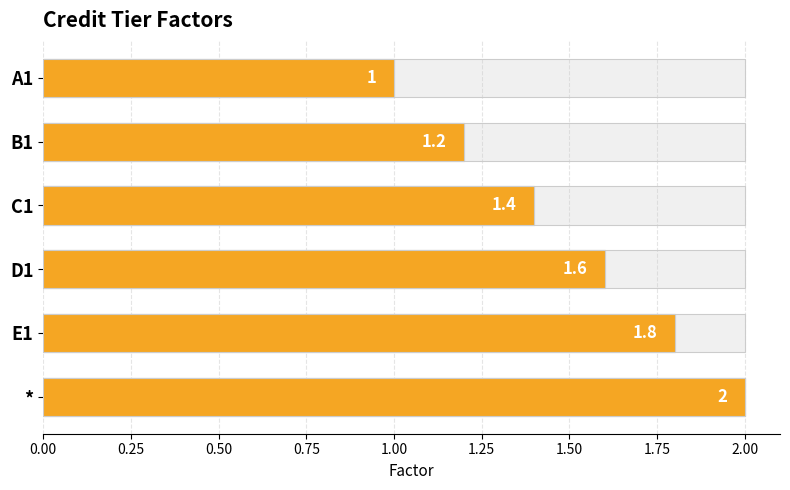

Reading left to right, extract all data points from this chart.

1.0	1.2	1.4	1.6	1.8	2.0